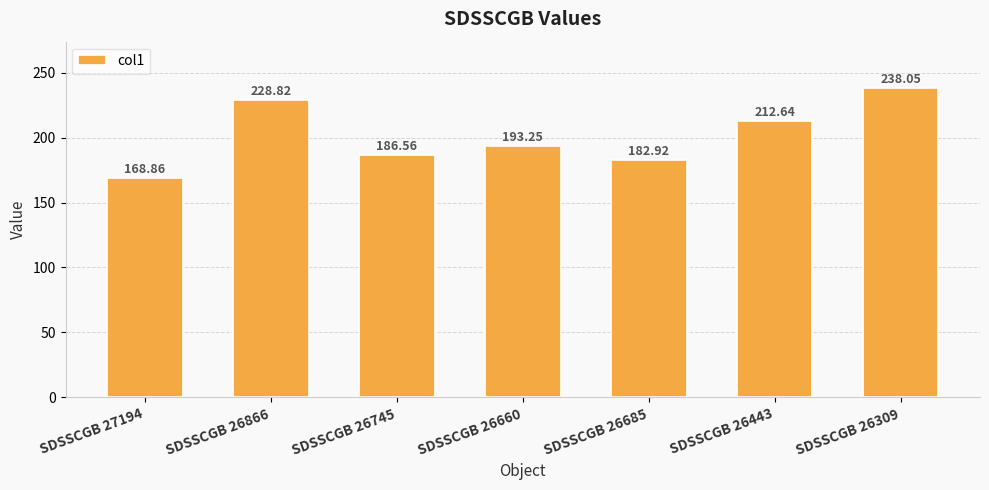

What is the difference between the maximum and minimum values?

69.2